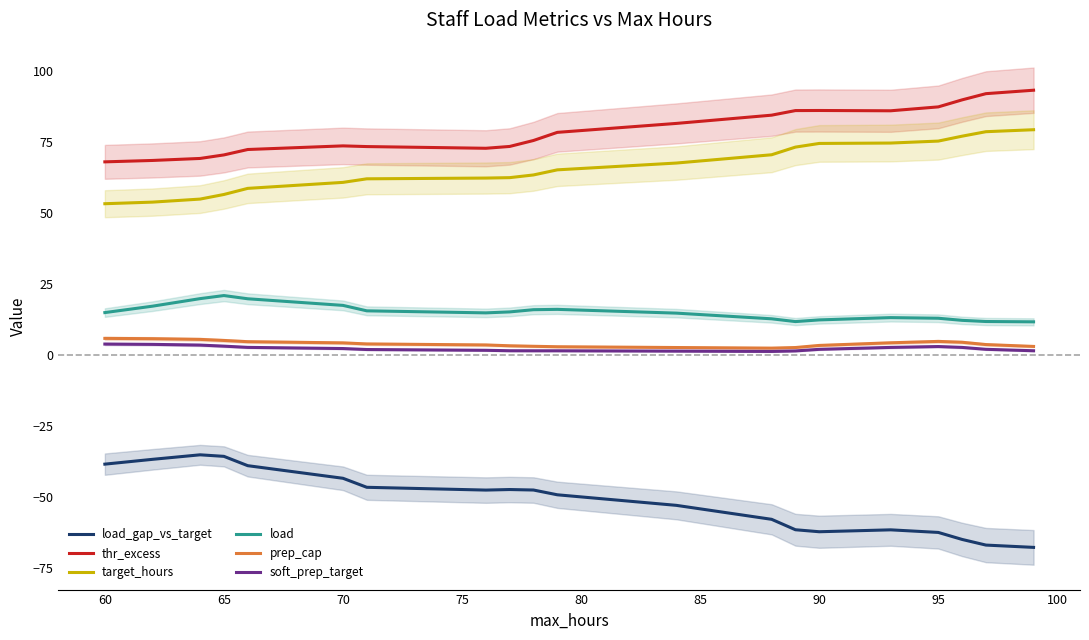

How many lines are shown in the chart?

6